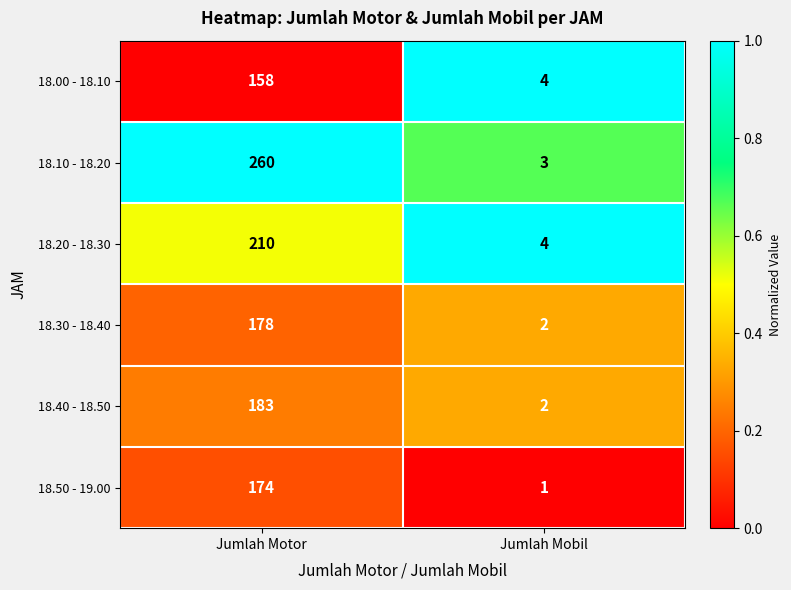

Which label corresponds to the smallest value in the chart?

Jumlah Mobil